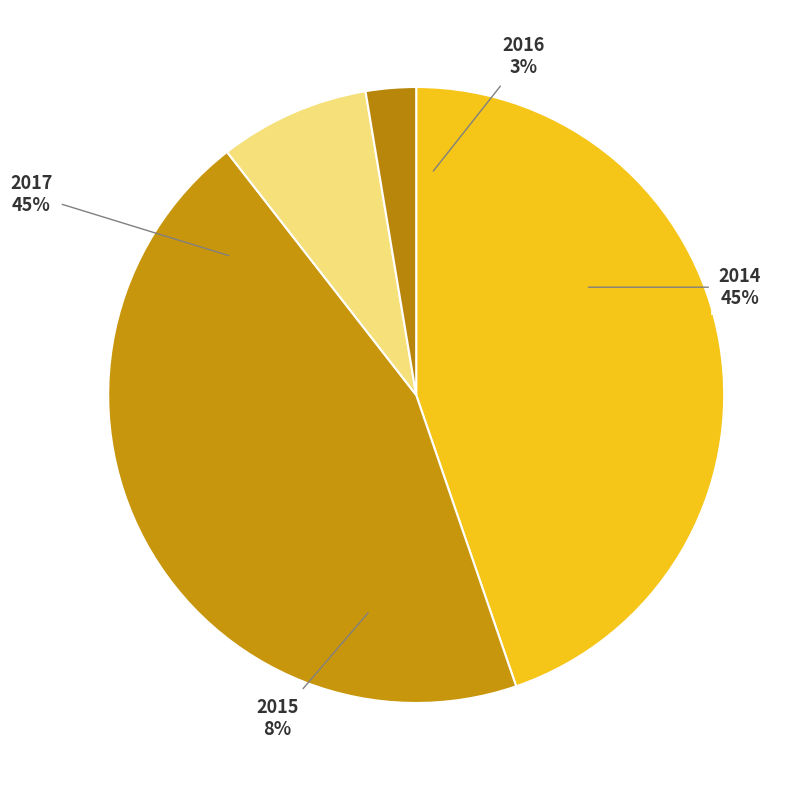

Is there a majority slice in this chart?

No